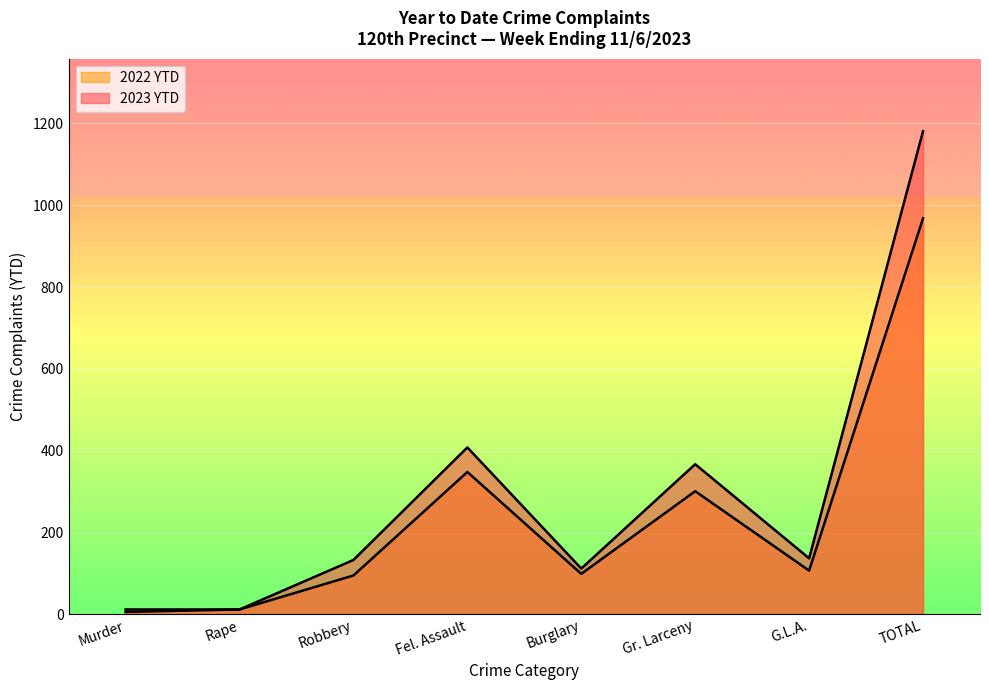

True or false: 2023 YTD and 2022 YTD cross at least once.

False